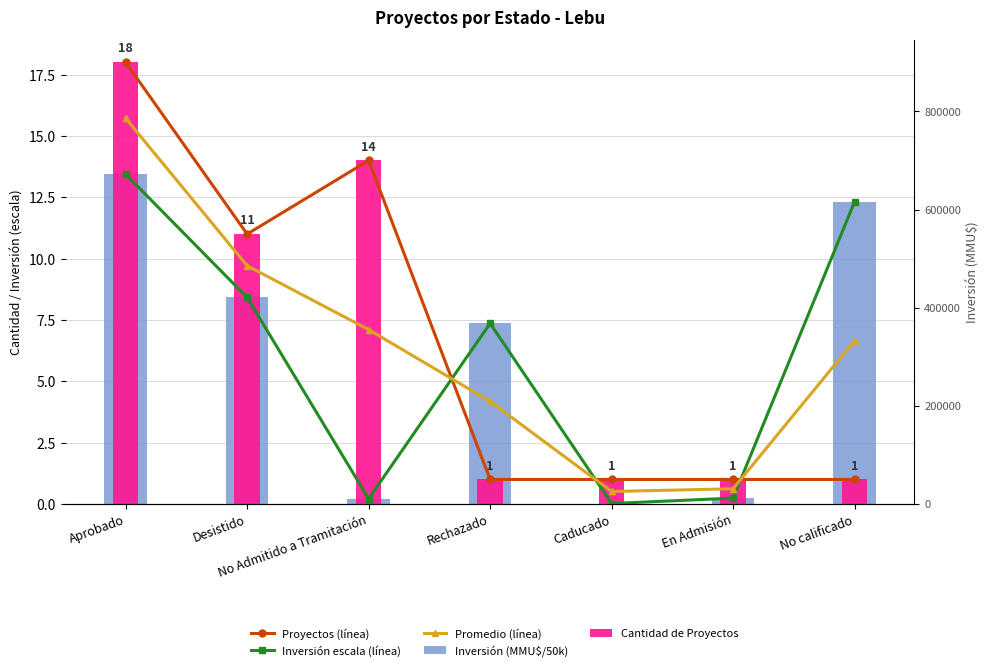

What is the greatest value displayed?

18.0